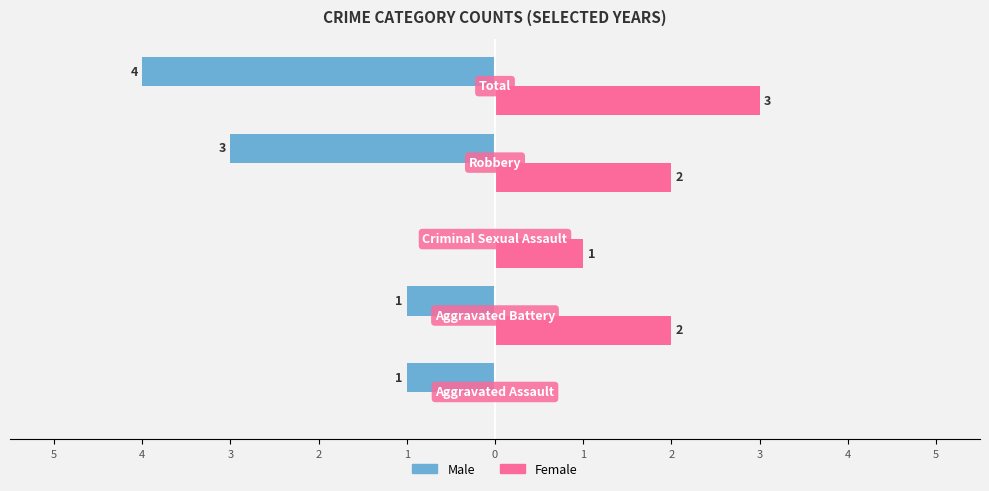

What are all the series names shown in the legend?

Male, Female